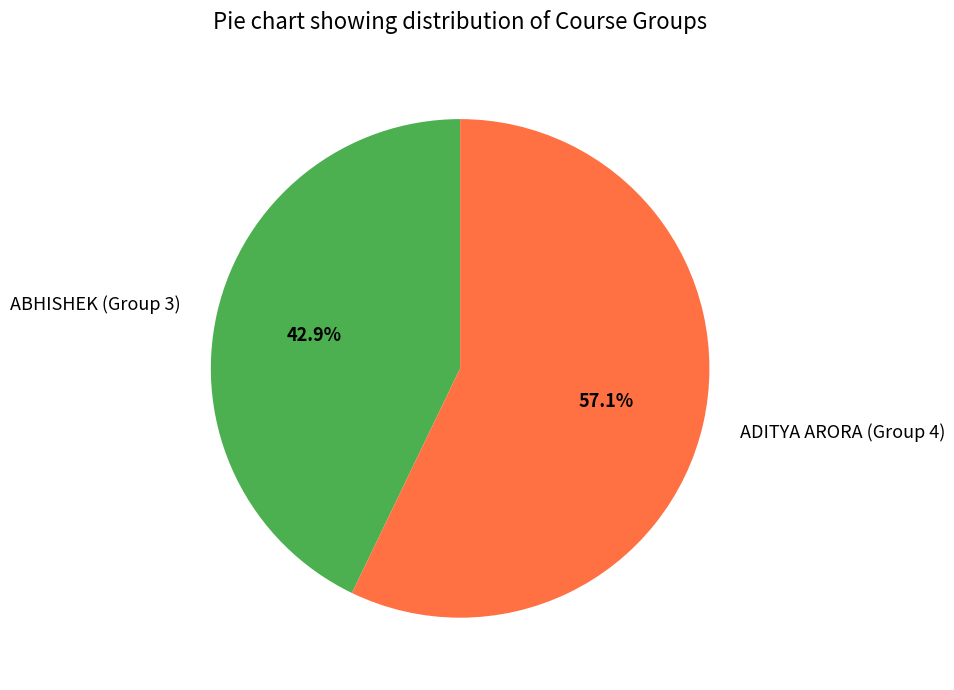

What is the smallest slice in the pie chart?

ABHISHEK (Group 3)